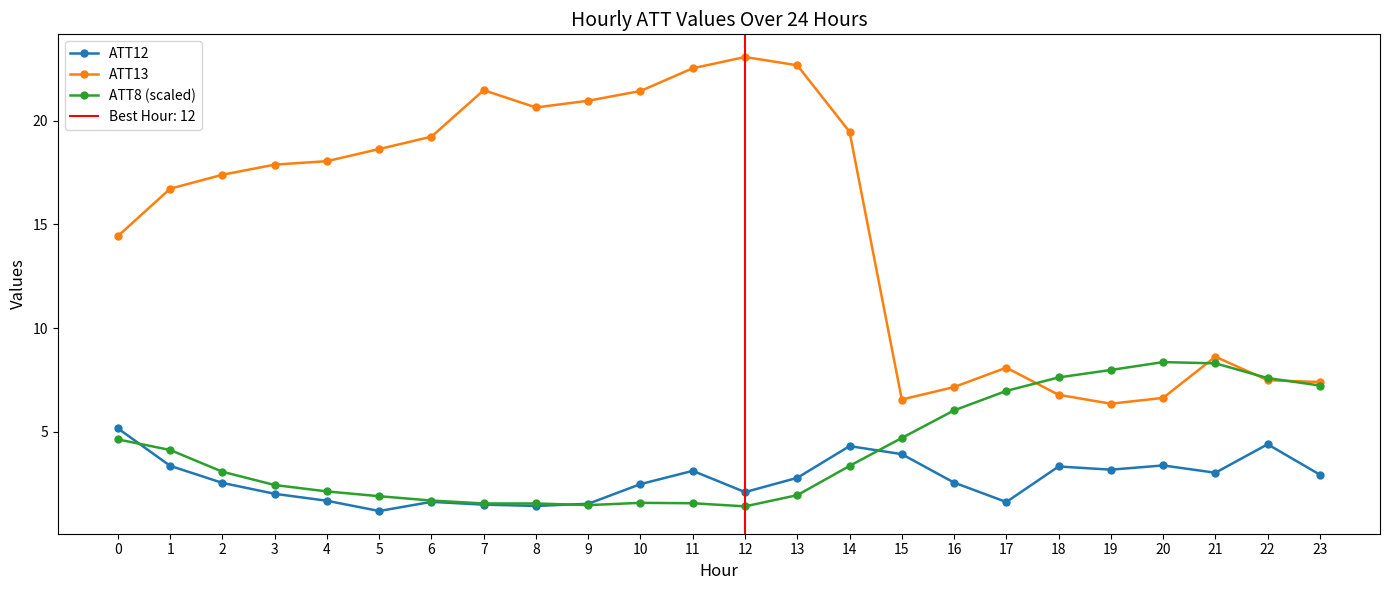

What is the spread (max minus min) of values at 0?

9.8